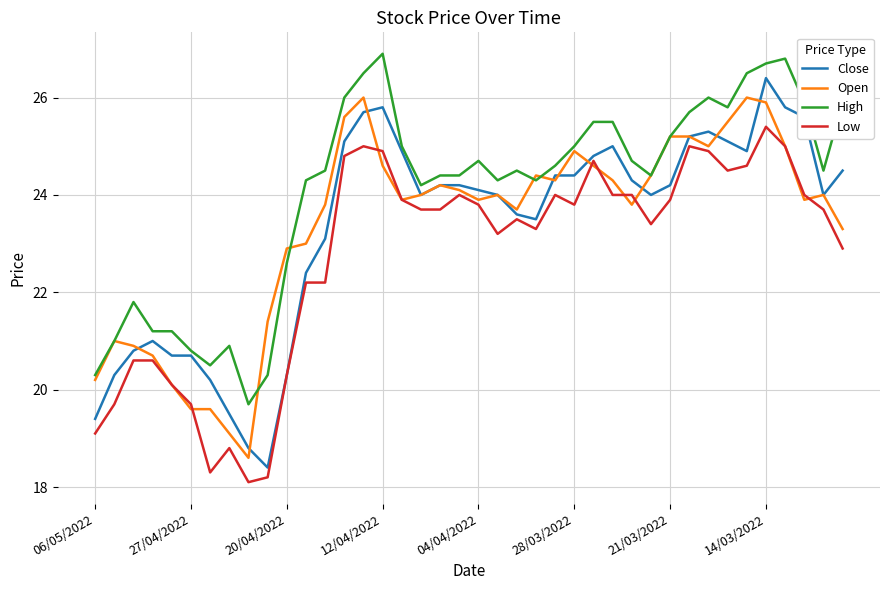

What is the difference between the second highest and second lowest values in the Open series?

6.9